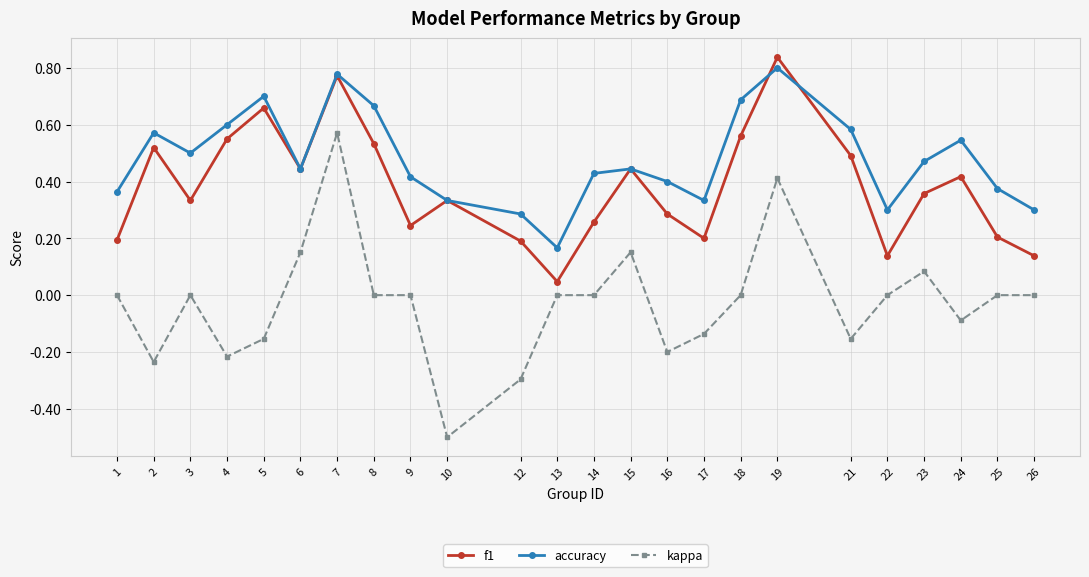

What is the value of the kappa point at the 11th from the left?

-0.3